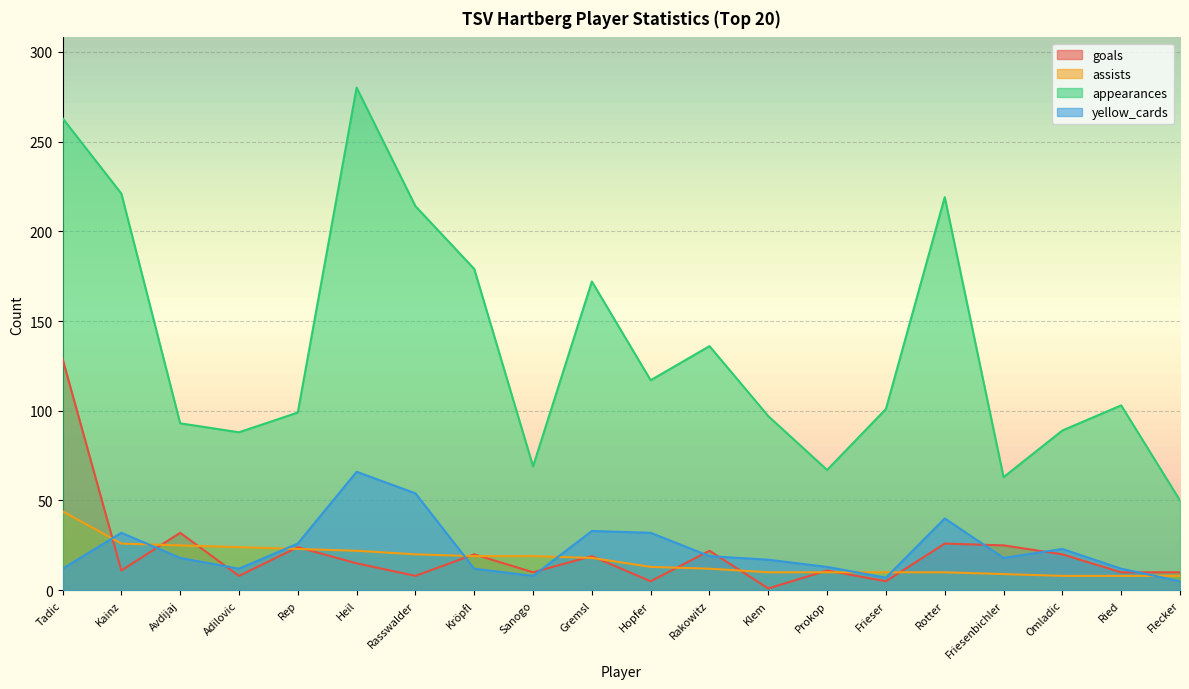

How many lines are shown in the chart?

4